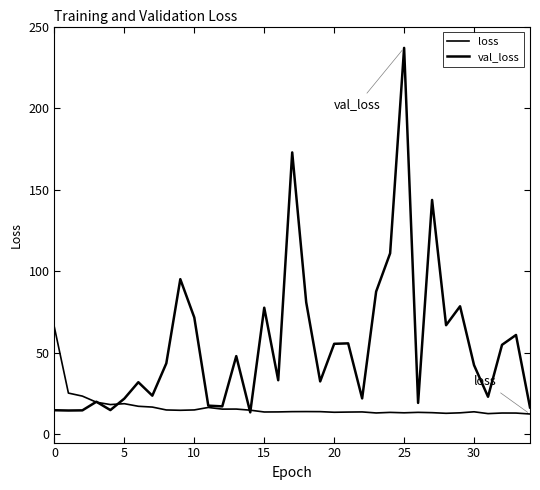

How many lines are shown in the chart?

2